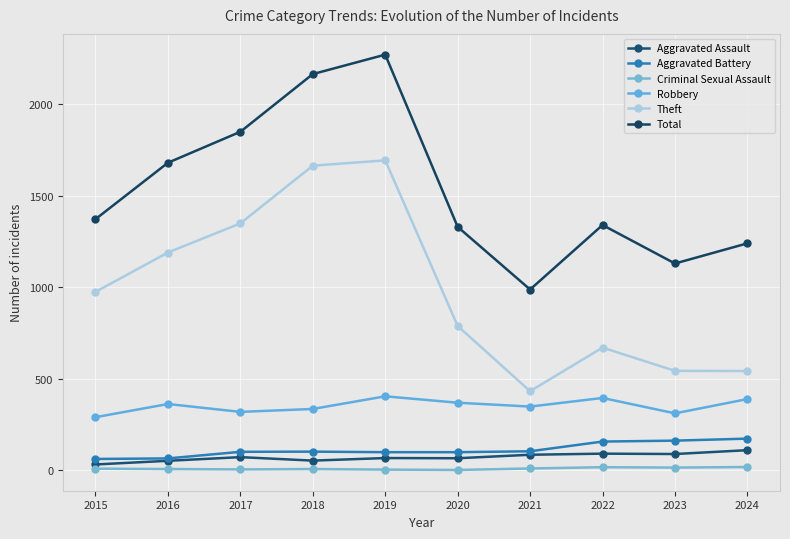

Which series changed the most between 2015 and 2020?

Theft